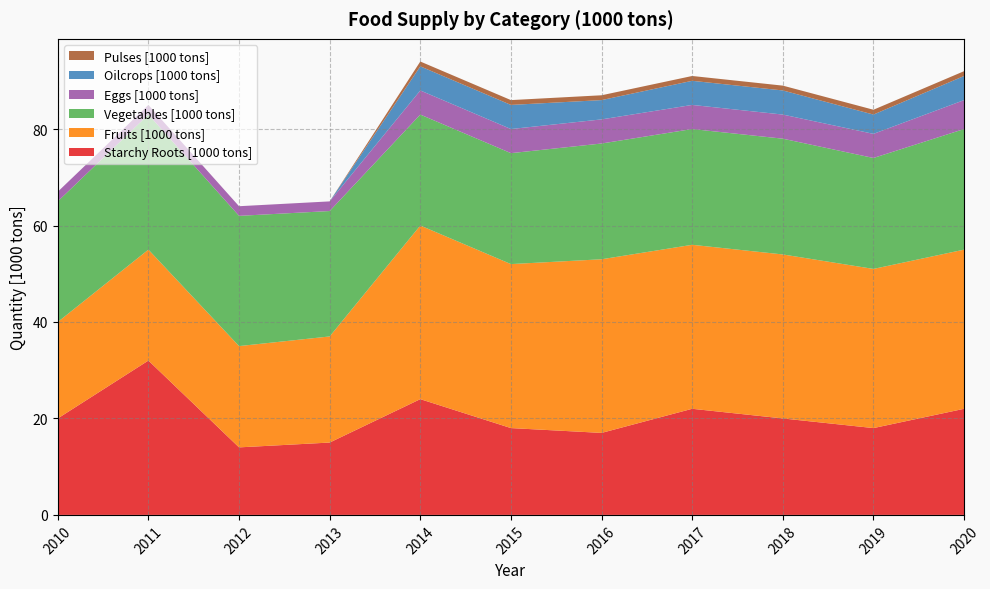

Reading left to right, what are all the values shown in this chart?

Starchy Roots [1000 tons]: 20	32	14	15	24	18	17	22	20	18	22
Fruits [1000 tons]: 20	23	21	22	36	34	36	34	34	33	33
Vegetables [1000 tons]: 25	28	27	26	23	23	24	24	24	23	25
Eggs [1000 tons]: 2	2	2	2	5	5	5	5	5	5	6
Oilcrops [1000 tons]: 0	0	0	0	5	5	4	5	5	4	5
Pulses [1000 tons]: 0	0	0	0	1	1	1	1	1	1	1